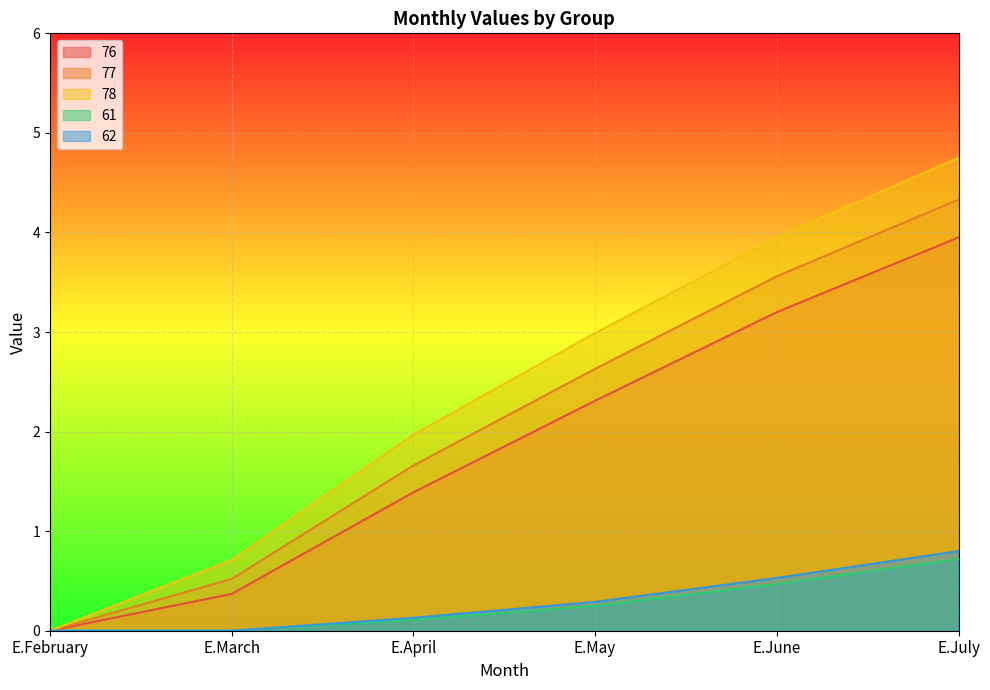

The value of 77 at E.July is 0.9. True or false?

False